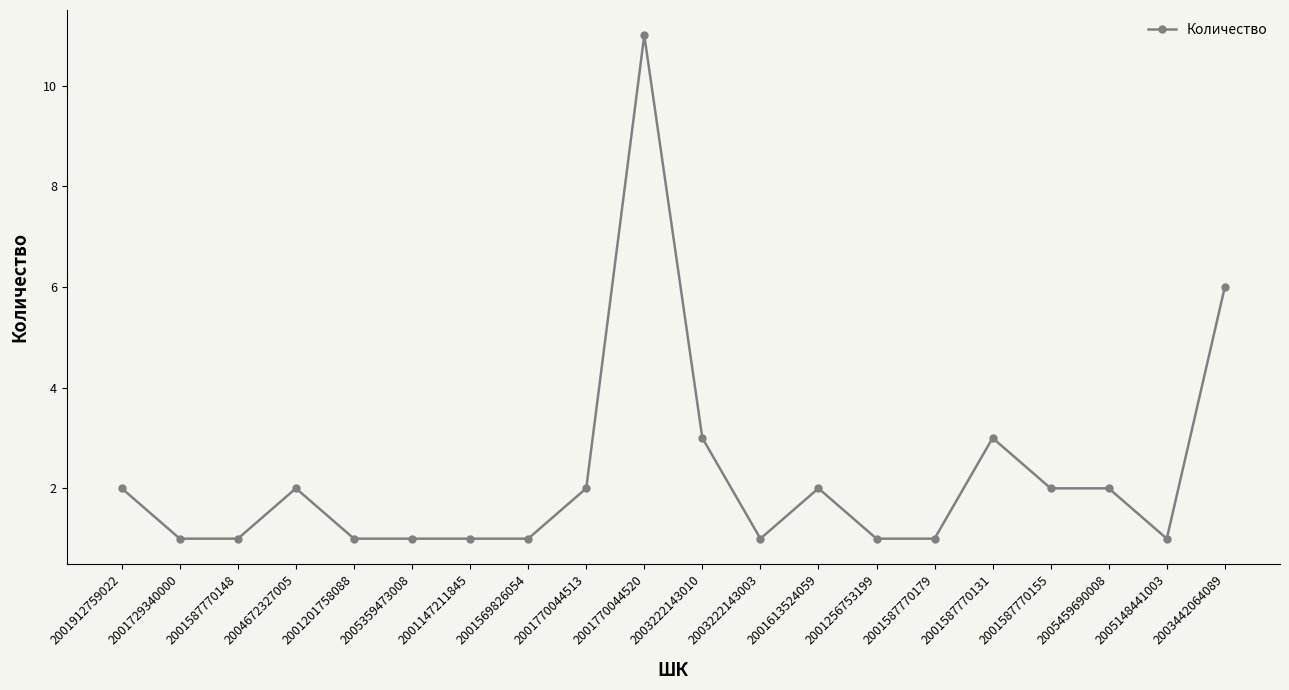

Is this an area chart (filled region under the line)?

No